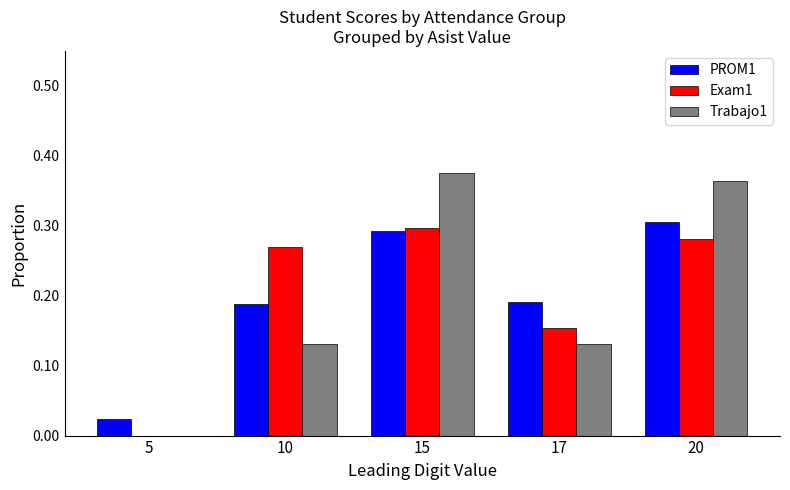

Is it true that Exam1 equals 0.2 at 5?

False